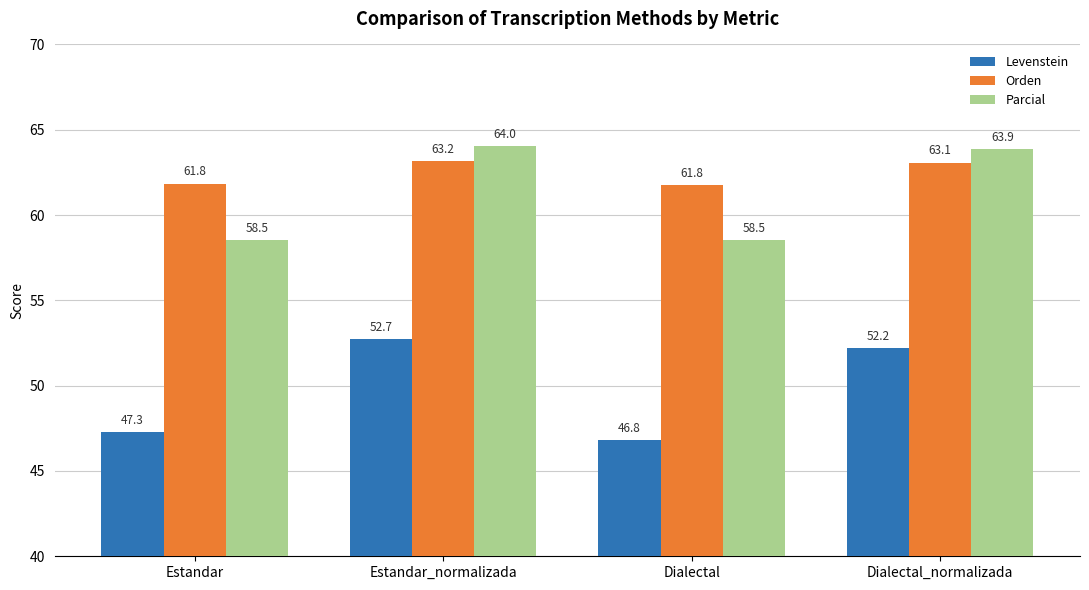

How many values in the Orden series are below 63?

2